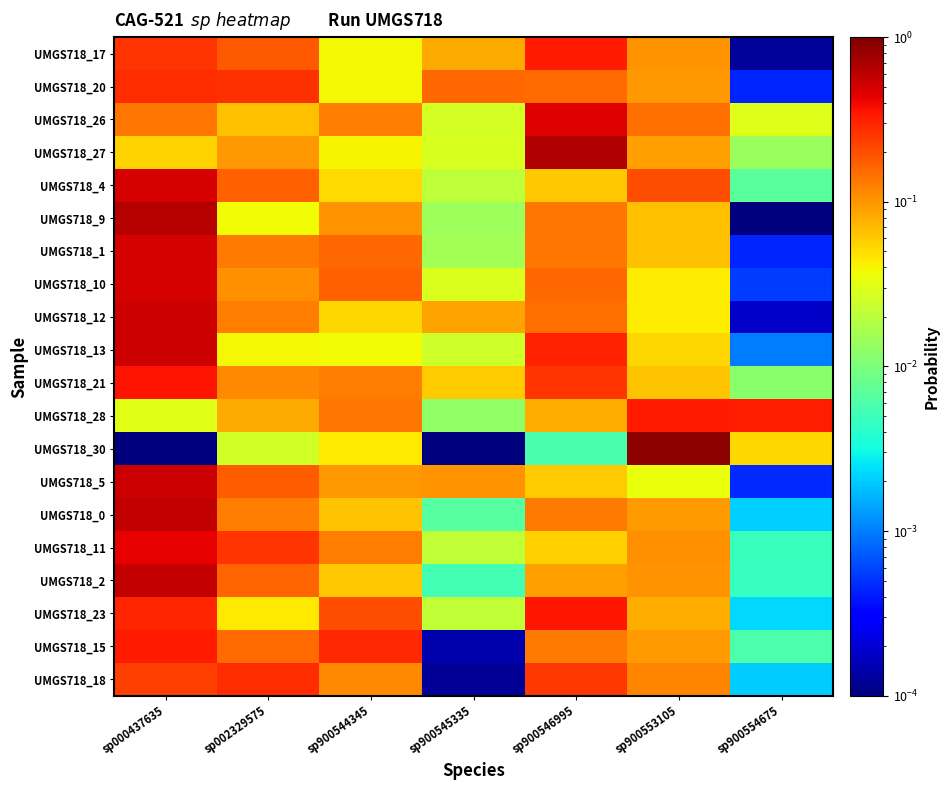

Reading left to right, what are all the values shown in this chart?

UMGS718_17: sp000437635=0.3	sp002329575=0.2	sp900544345=0.0	sp900545335=0.1	sp900546995=0.3	sp900553105=0.1	sp900554675=0.0
UMGS718_20: sp000437635=0.3	sp002329575=0.3	sp900544345=0.0	sp900545335=0.2	sp900546995=0.2	sp900553105=0.1	sp900554675=0.0
UMGS718_26: sp000437635=0.1	sp002329575=0.1	sp900544345=0.1	sp900545335=0.0	sp900546995=0.5	sp900553105=0.1	sp900554675=0.0
UMGS718_27: sp000437635=0.1	sp002329575=0.1	sp900544345=0.0	sp900545335=0.0	sp900546995=0.7	sp900553105=0.1	sp900554675=0.0
UMGS718_4: sp000437635=0.5	sp002329575=0.2	sp900544345=0.1	sp900545335=0.0	sp900546995=0.1	sp900553105=0.2	sp900554675=0.0
UMGS718_9: sp000437635=0.6	sp002329575=0.0	sp900544345=0.1	sp900545335=0.0	sp900546995=0.1	sp900553105=0.1	sp900554675=0.0
UMGS718_1: sp000437635=0.5	sp002329575=0.1	sp900544345=0.2	sp900545335=0.0	sp900546995=0.1	sp900553105=0.1	sp900554675=0.0
UMGS718_10: sp000437635=0.5	sp002329575=0.1	sp900544345=0.2	sp900545335=0.0	sp900546995=0.2	sp900553105=0.0	sp900554675=0.0
UMGS718_12: sp000437635=0.5	sp002329575=0.1	sp900544345=0.1	sp900545335=0.1	sp900546995=0.1	sp900553105=0.0	sp900554675=0.0
UMGS718_13: sp000437635=0.5	sp002329575=0.0	sp900544345=0.0	sp900545335=0.0	sp900546995=0.3	sp900553105=0.1	sp900554675=0.0
UMGS718_21: sp000437635=0.4	sp002329575=0.1	sp900544345=0.1	sp900545335=0.1	sp900546995=0.3	sp900553105=0.1	sp900554675=0.0
UMGS718_28: sp000437635=0.0	sp002329575=0.1	sp900544345=0.1	sp900545335=0.0	sp900546995=0.1	sp900553105=0.3	sp900554675=0.3
UMGS718_30: sp000437635=0.0	sp002329575=0.0	sp900544345=0.0	sp900545335=0.0	sp900546995=0.0	sp900553105=0.9	sp900554675=0.1
UMGS718_5: sp000437635=0.5	sp002329575=0.2	sp900544345=0.1	sp900545335=0.1	sp900546995=0.1	sp900553105=0.0	sp900554675=0.0
UMGS718_0: sp000437635=0.6	sp002329575=0.1	sp900544345=0.1	sp900545335=0.0	sp900546995=0.1	sp900553105=0.1	sp900554675=0.0
UMGS718_11: sp000437635=0.4	sp002329575=0.3	sp900544345=0.1	sp900545335=0.0	sp900546995=0.1	sp900553105=0.1	sp900554675=0.0
UMGS718_2: sp000437635=0.6	sp002329575=0.2	sp900544345=0.1	sp900545335=0.0	sp900546995=0.1	sp900553105=0.1	sp900554675=0.0
UMGS718_23: sp000437635=0.3	sp002329575=0.0	sp900544345=0.2	sp900545335=0.0	sp900546995=0.3	sp900553105=0.1	sp900554675=0.0
UMGS718_15: sp000437635=0.3	sp002329575=0.2	sp900544345=0.3	sp900545335=0.0	sp900546995=0.1	sp900553105=0.1	sp900554675=0.0
UMGS718_18: sp000437635=0.2	sp002329575=0.3	sp900544345=0.1	sp900545335=0.0	sp900546995=0.3	sp900553105=0.1	sp900554675=0.0